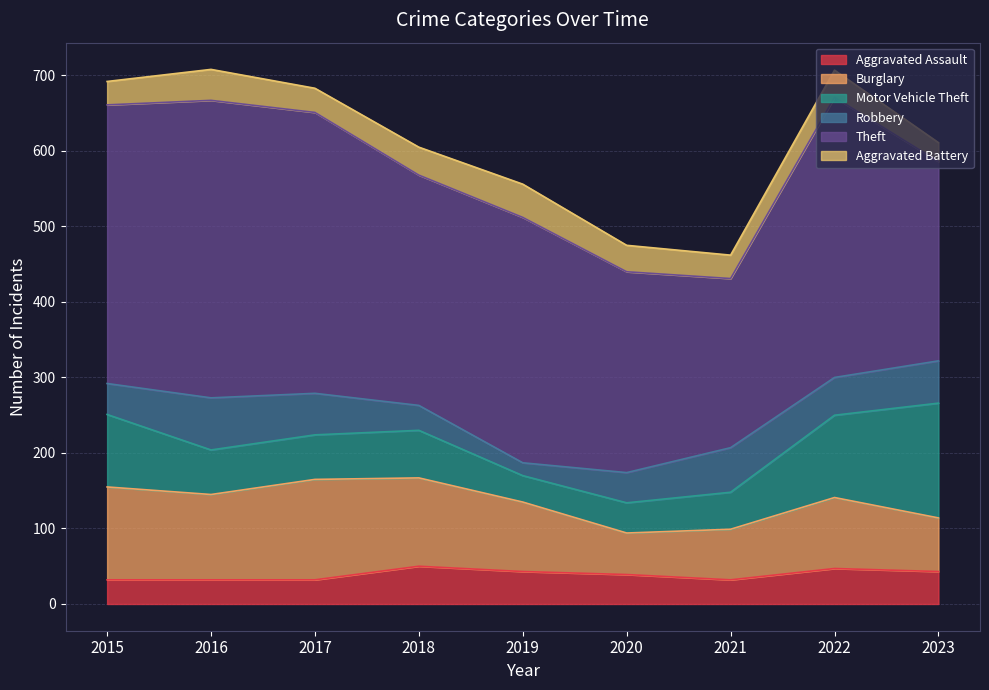

Is it true that Burglary equals 133 at 2017?

True